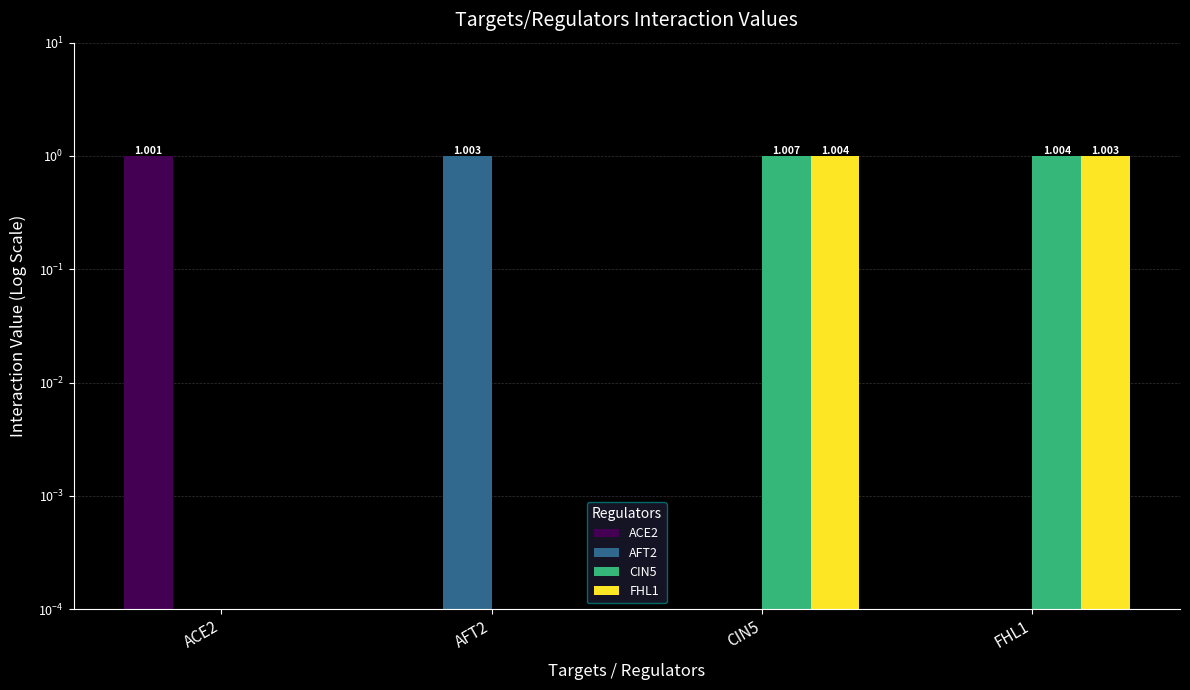

Which series has the largest total across all categories?

CIN5